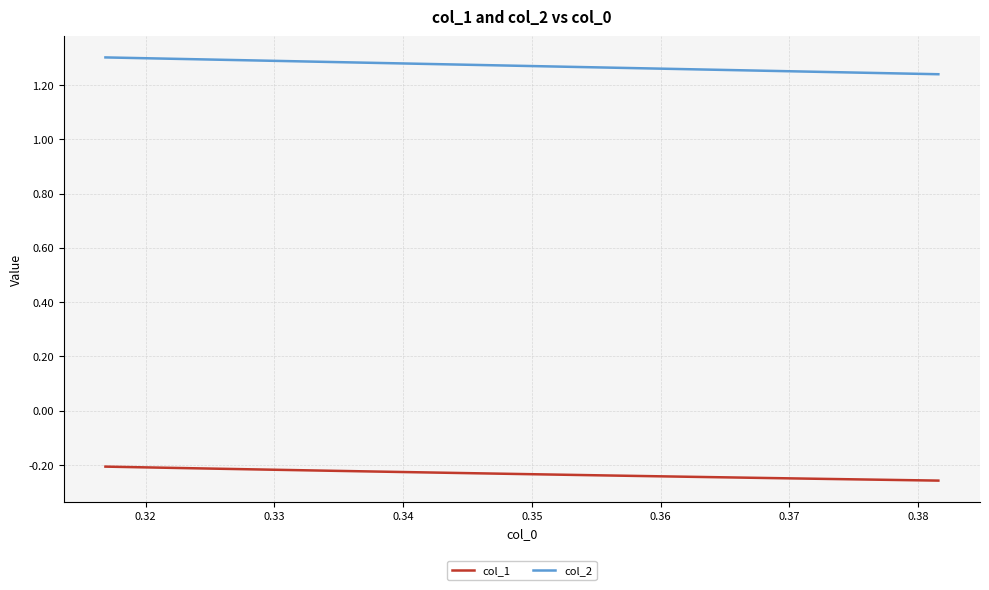

List the series in order of their overall mean, lowest first.

col_1, col_2